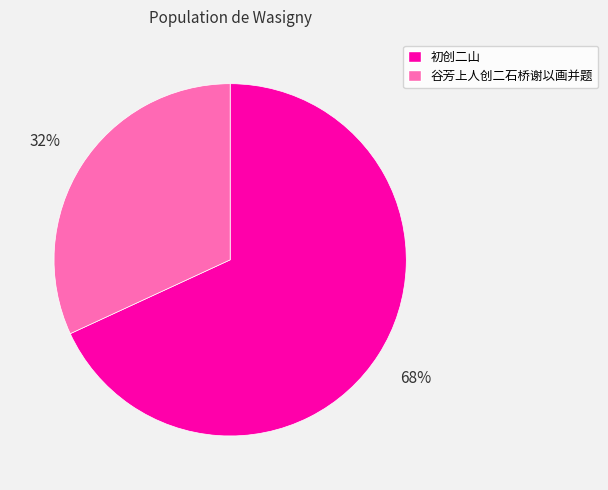

Which slice represents more than half of the pie?

初创二山